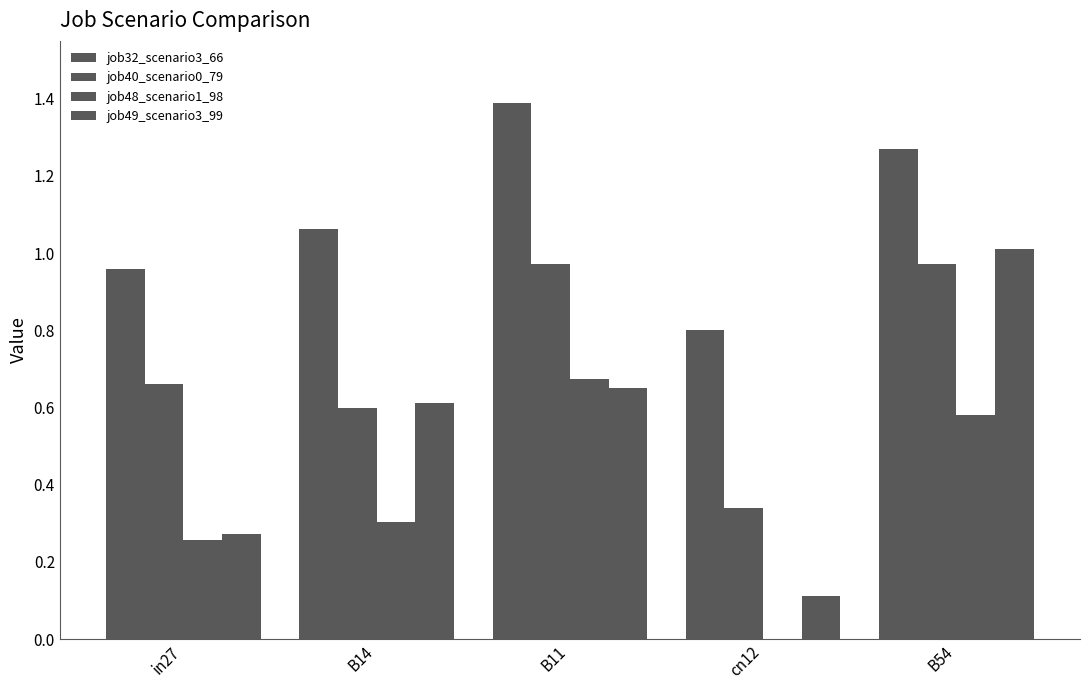

Which has a higher value, B54 or B14?

B54